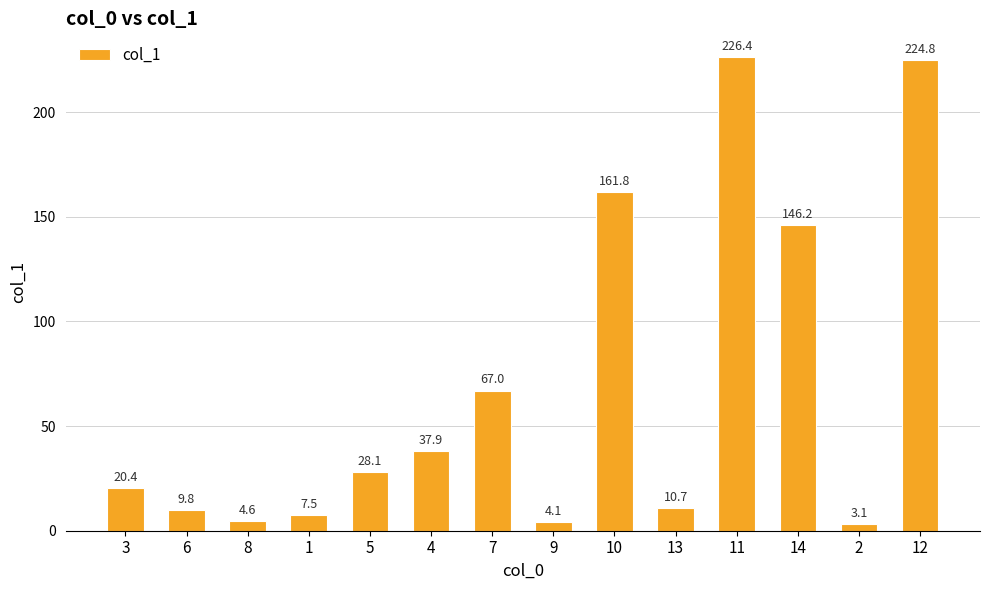

What is the greatest value displayed?

226.4